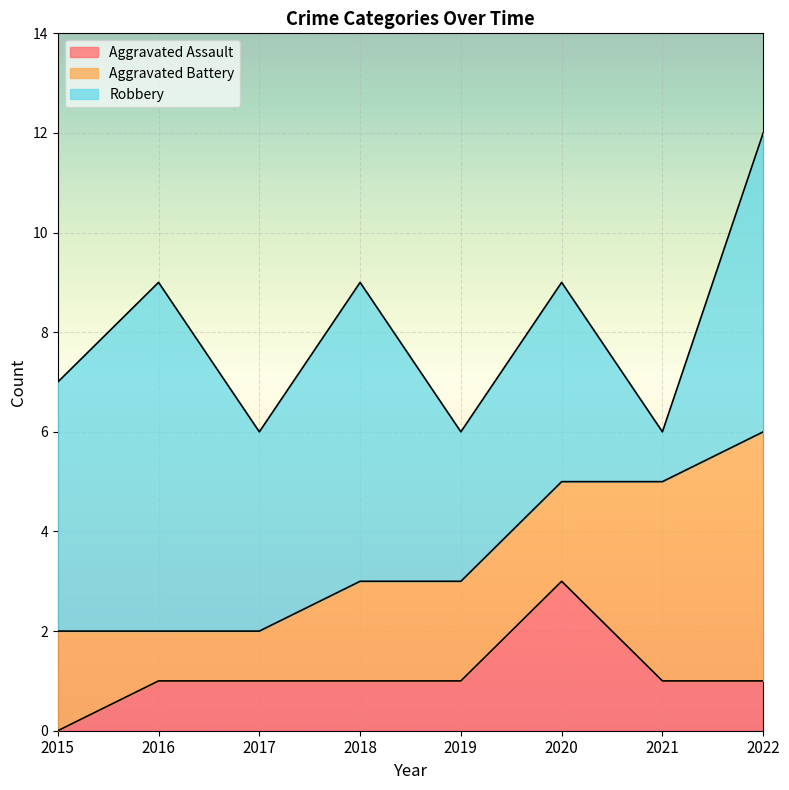

Where does the Robbery series first go above 5?

2016